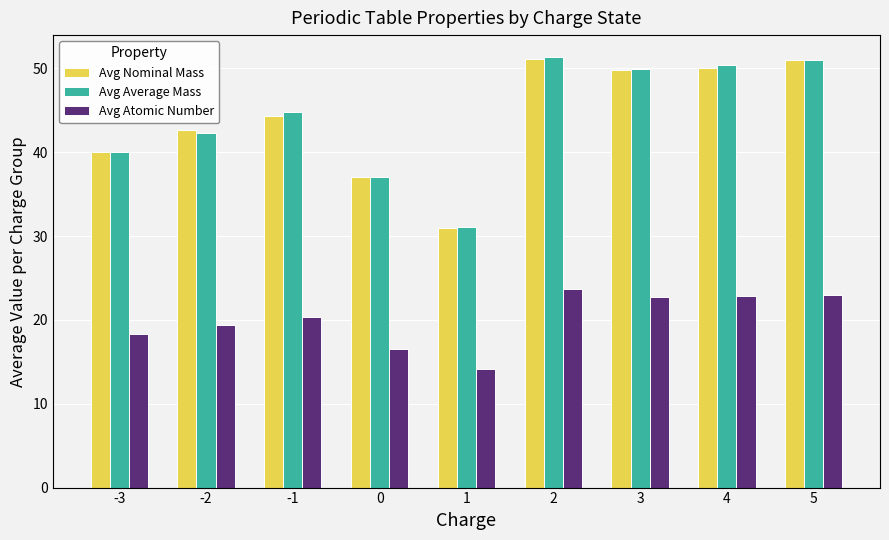

What is the value of the Avg Nominal Mass bar at the 5th from the left?

31.0